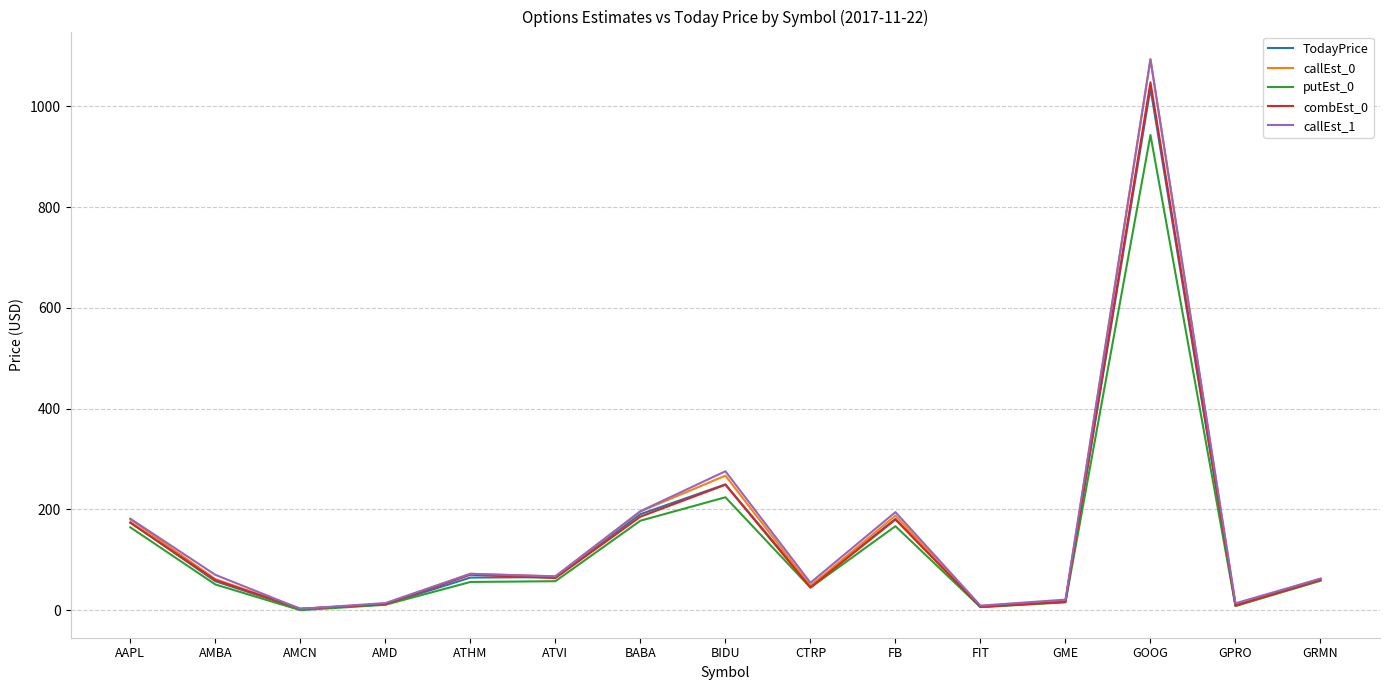

True or false: putEst_0 has a value of 166.7 at FB.

True